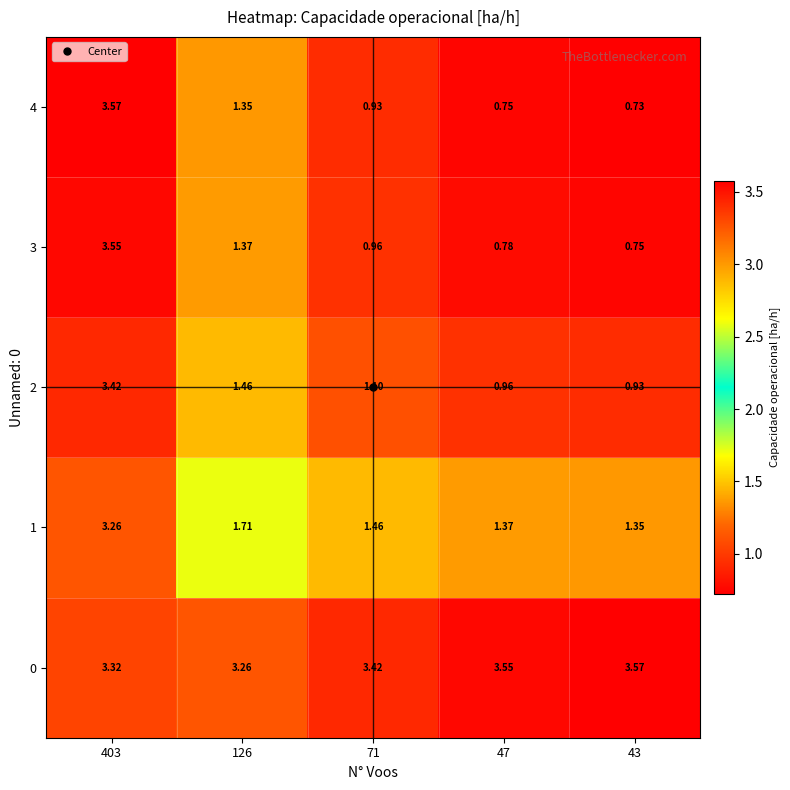

Which series changed the most between 71 and 43?

3